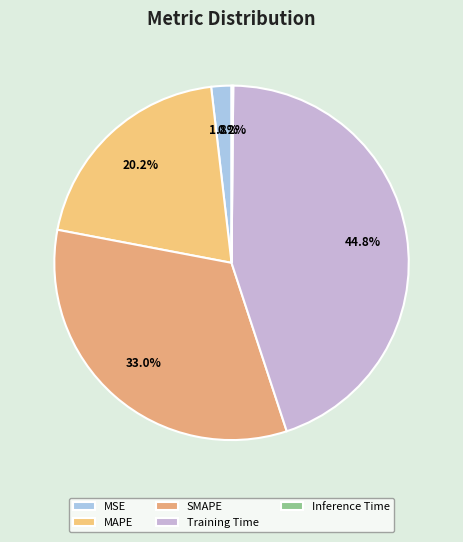

What percentage is NOT represented by SMAPE?

67.0%